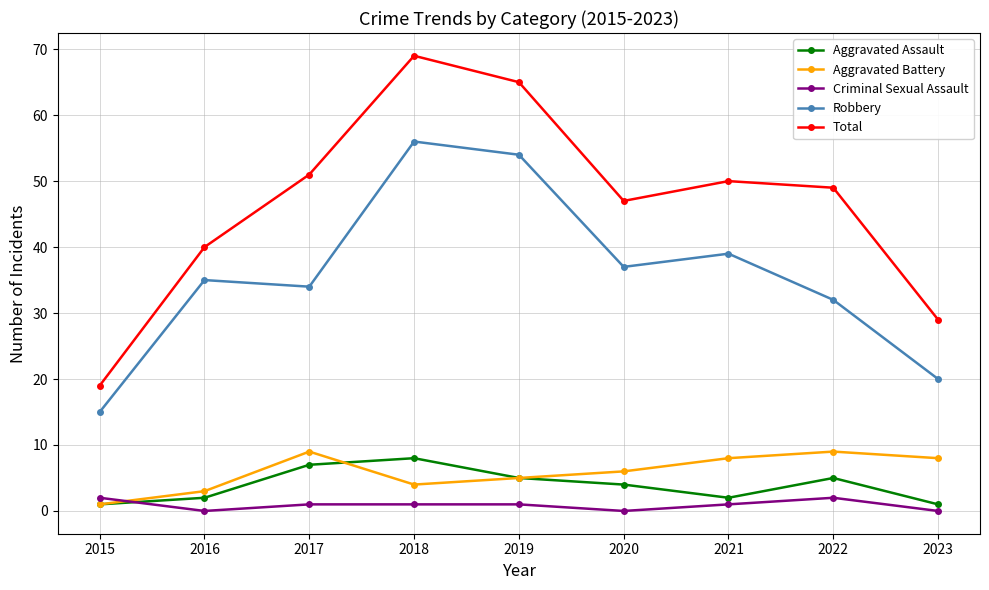

What is the difference between the Robbery values at 2017 and 2015?

19